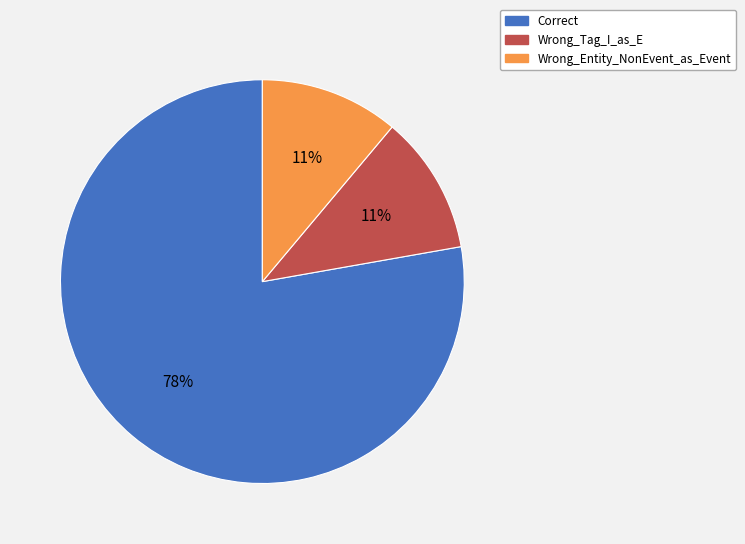

Count the number of slices in the pie.

3